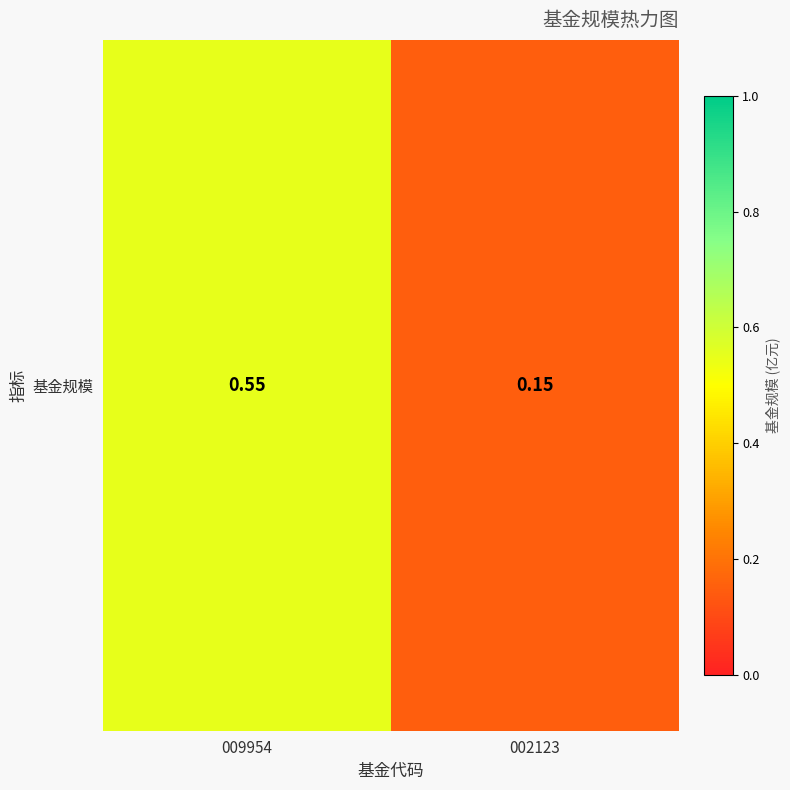

The chart shows a value of 0.6 at 009954. True or false?

True